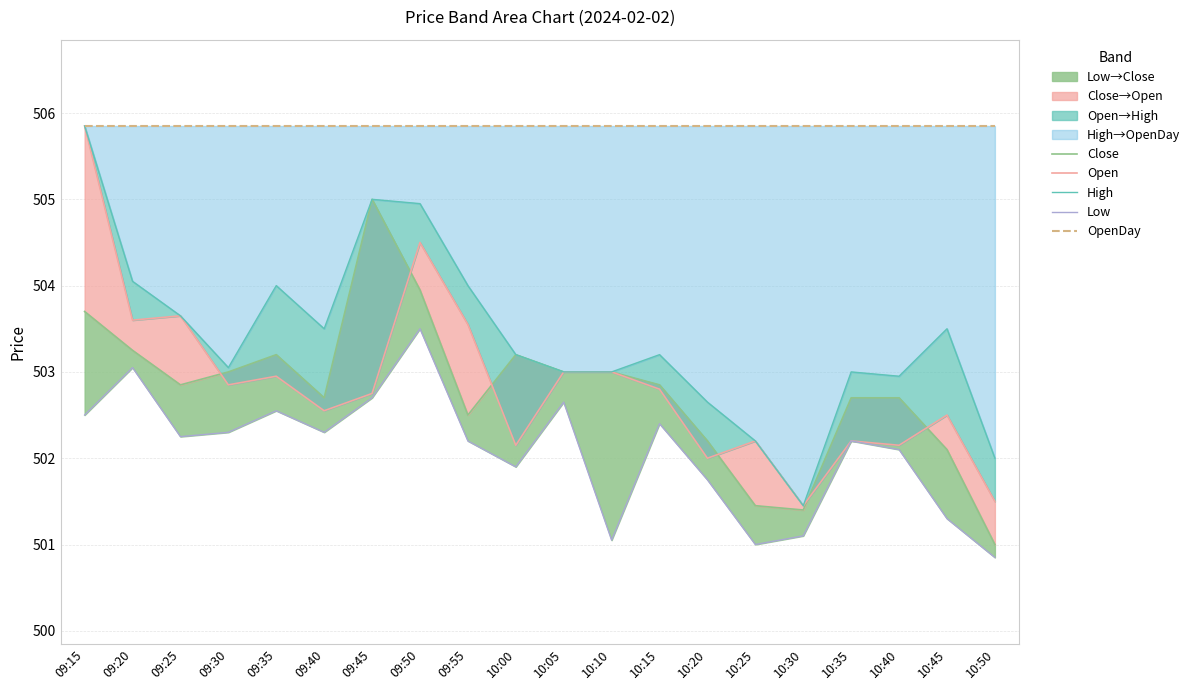

What is the highest value of the Close series?

505.0